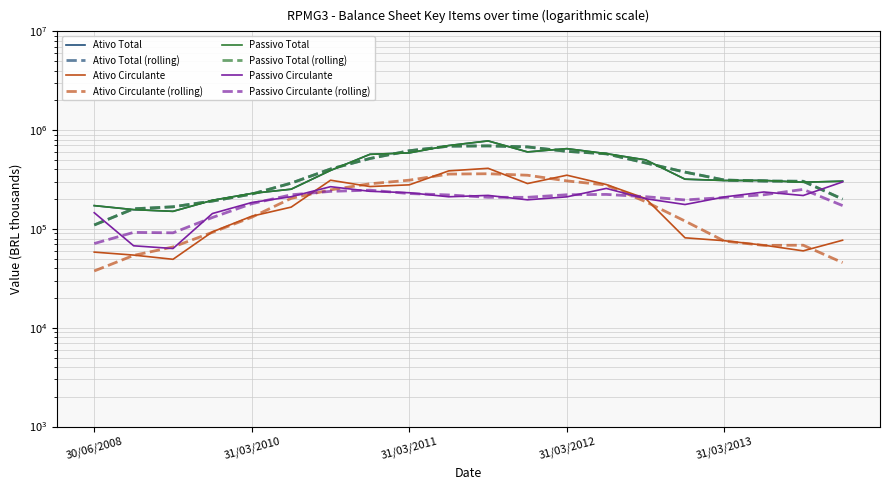

List the series in order of their peak value, highest first.

Ativo Total, Passivo Total, Ativo Circulante, Passivo Circulante